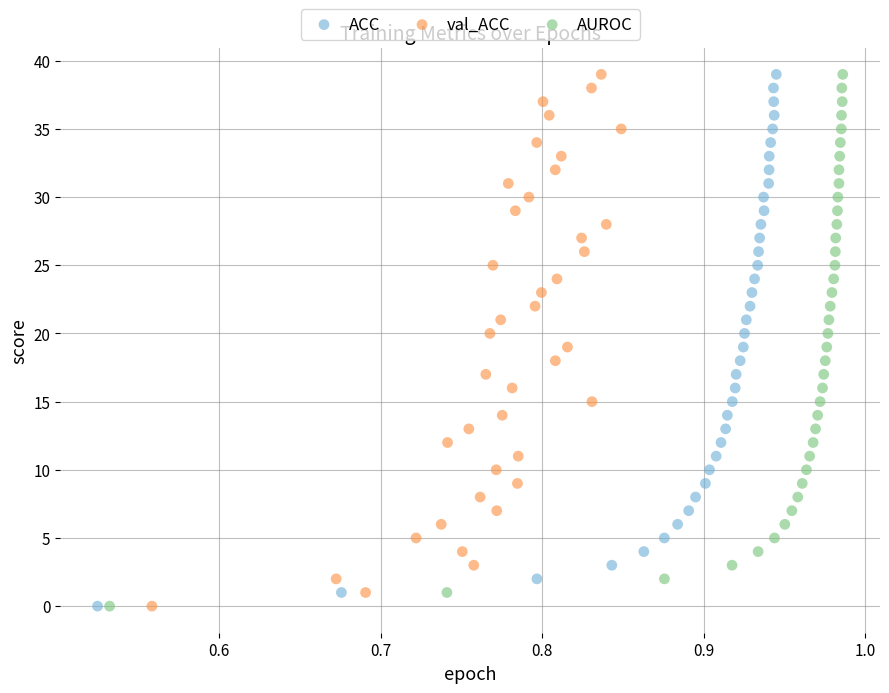

What are all the series names shown in the legend?

ACC, val_ACC, AUROC